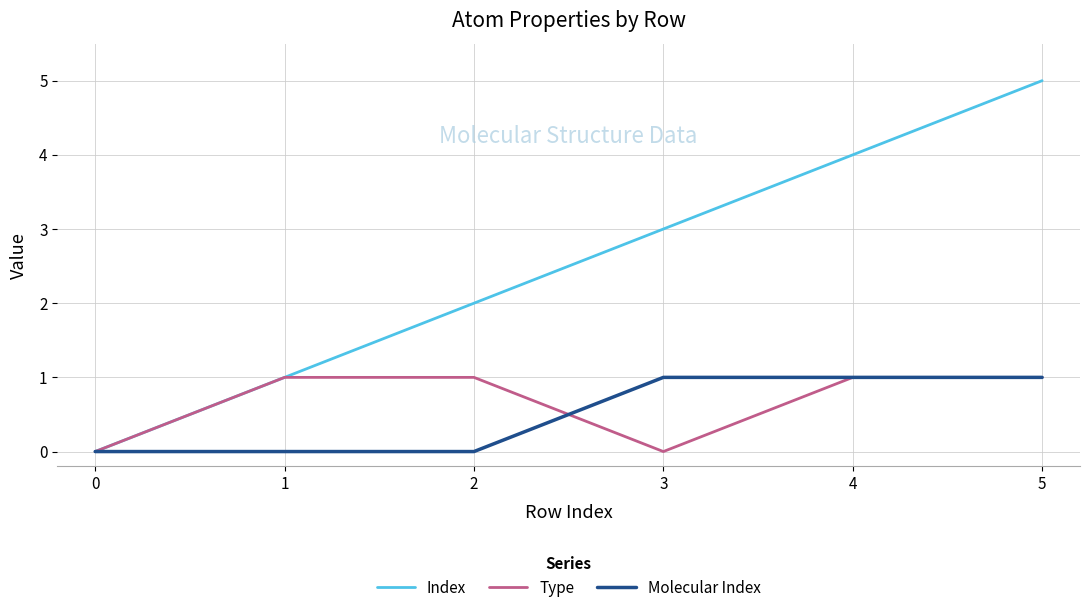

At which label is Index closest to 2?

2